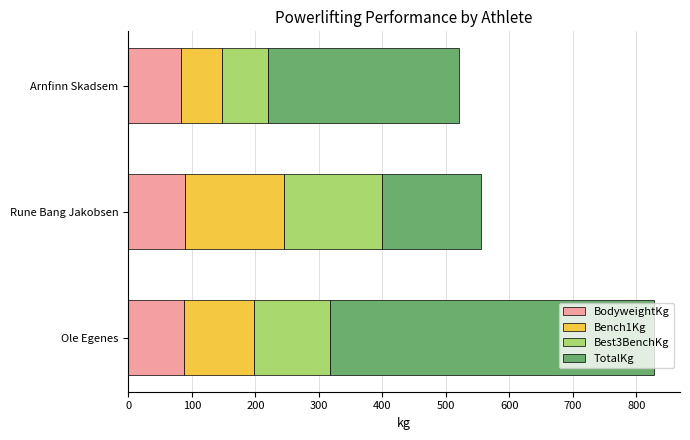

What is the highest value of the BodyweightKg series?

90.0